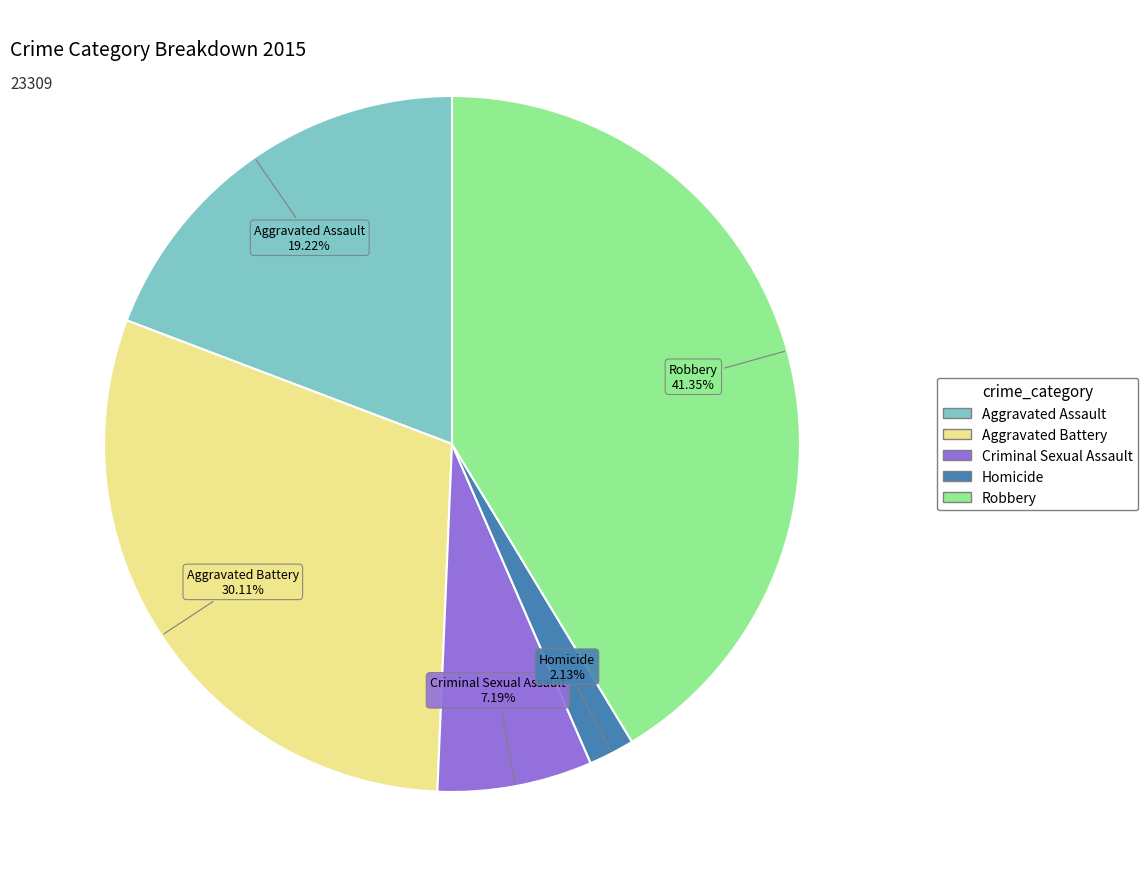

How many slices are in this pie chart?

5